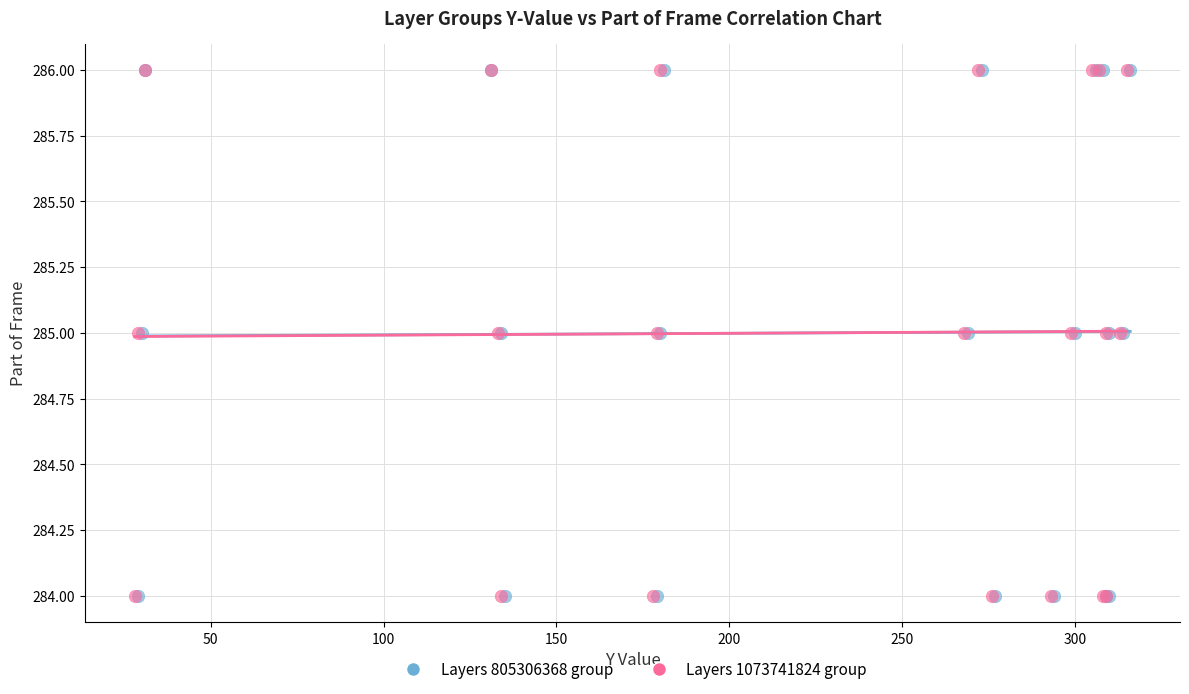

What are all the series names shown in the legend?

Layers 805306368 group, Layers 1073741824 group